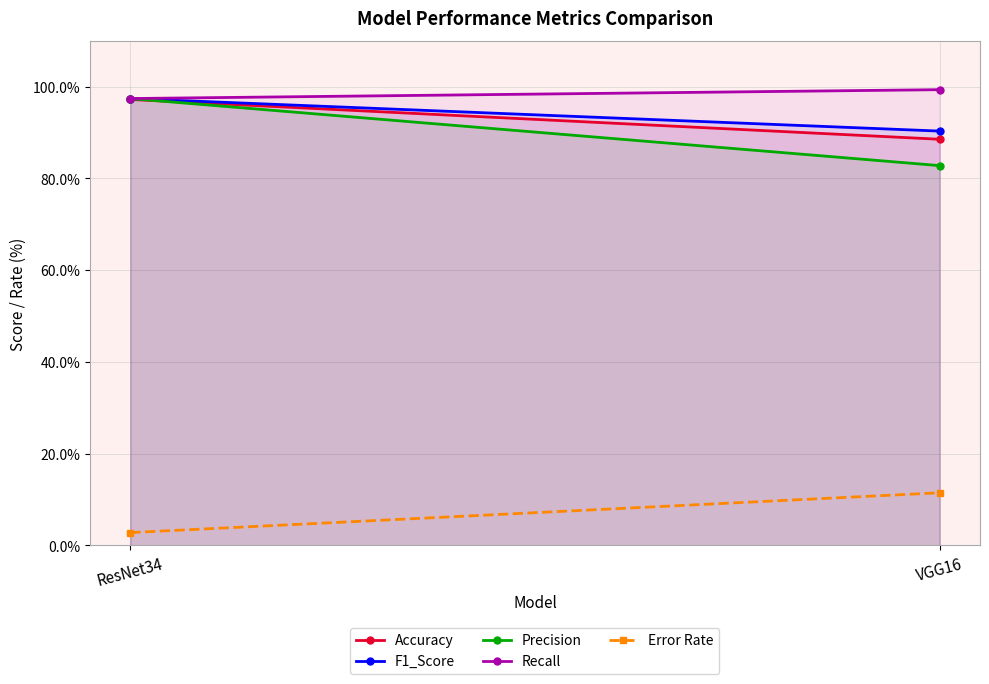

What is the label of the 1st point from the right?

VGG16